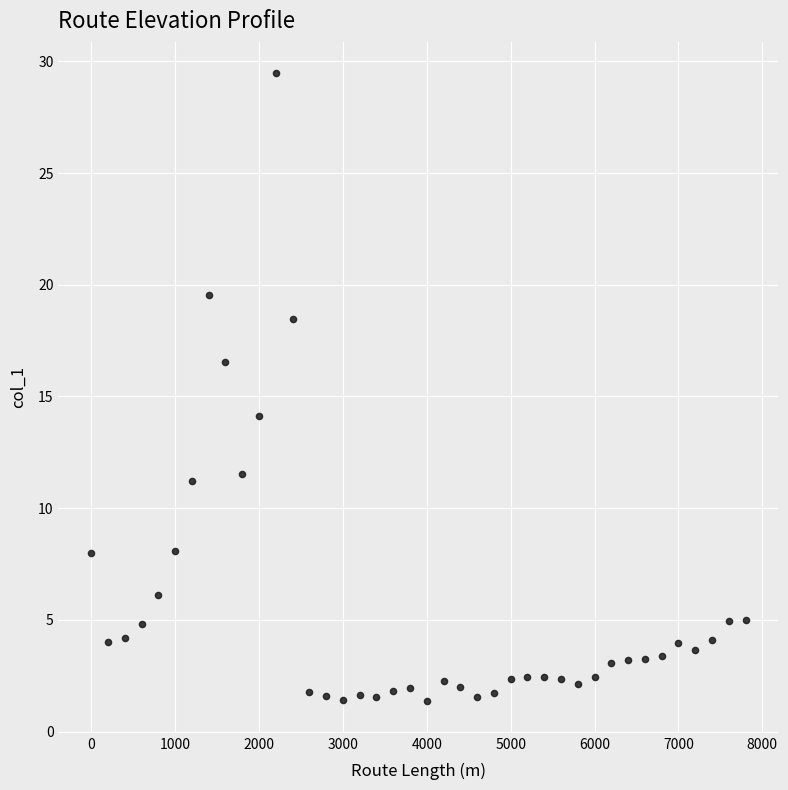

What is the range of X values (max minus min)?

7800.0